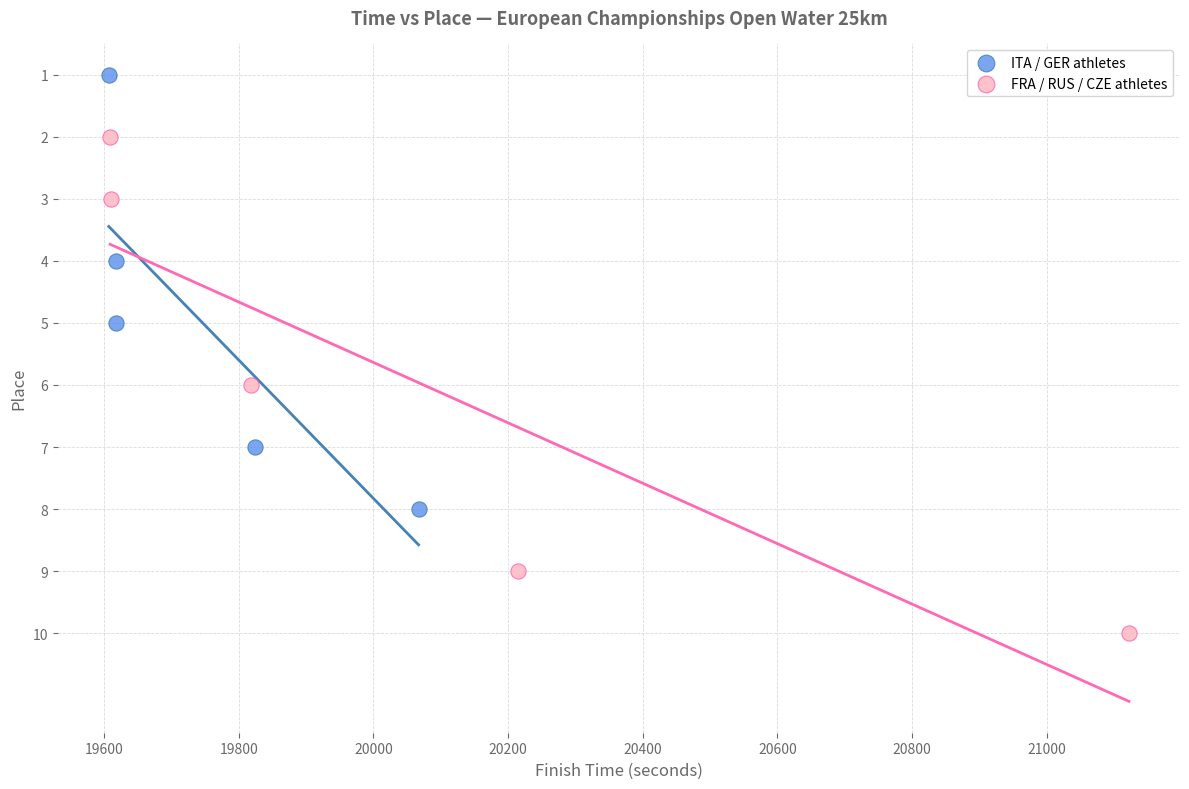

Which series has the widest spread of Y values?

FRA / RUS / CZE athletes